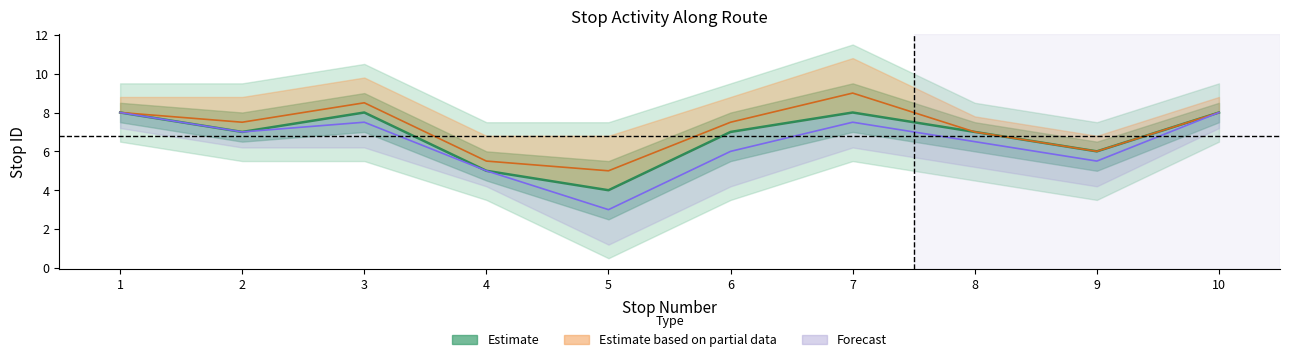

What is the sum of the Drop-off rate values at 4 and 5?

8.0